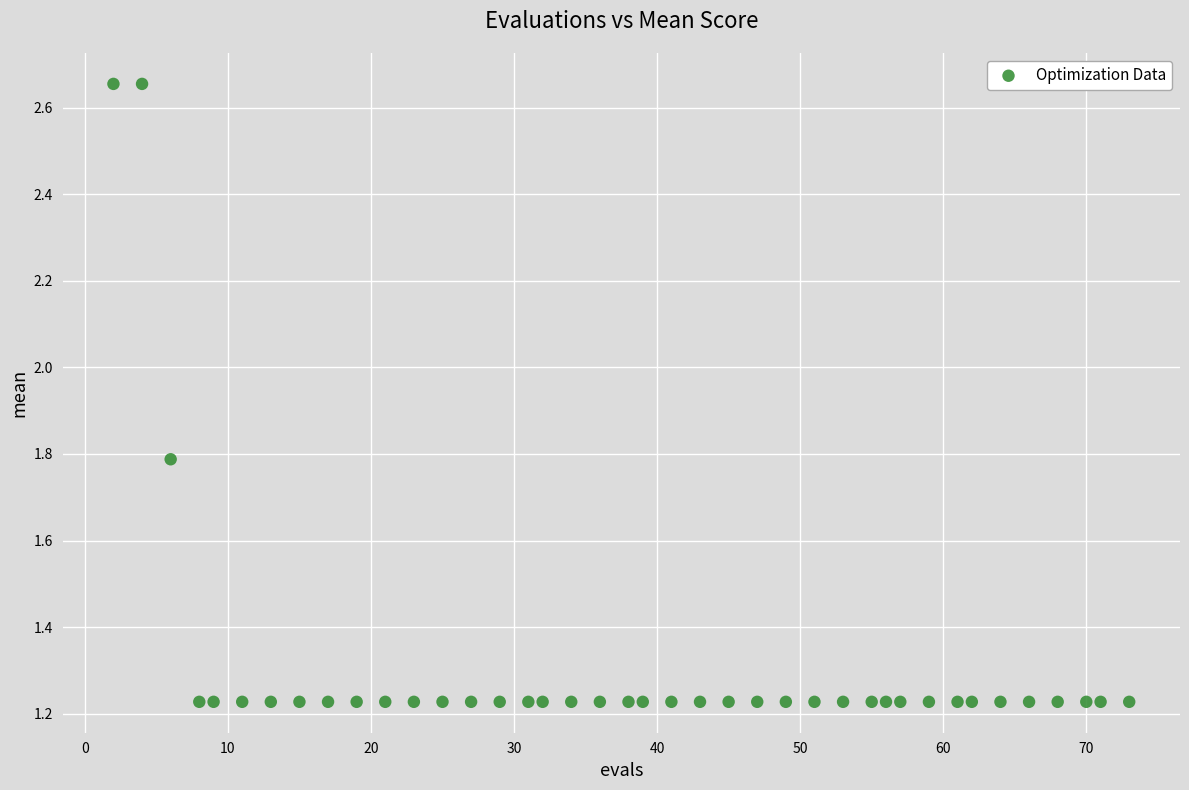

What is the range of Y values (max minus min)?

1.4